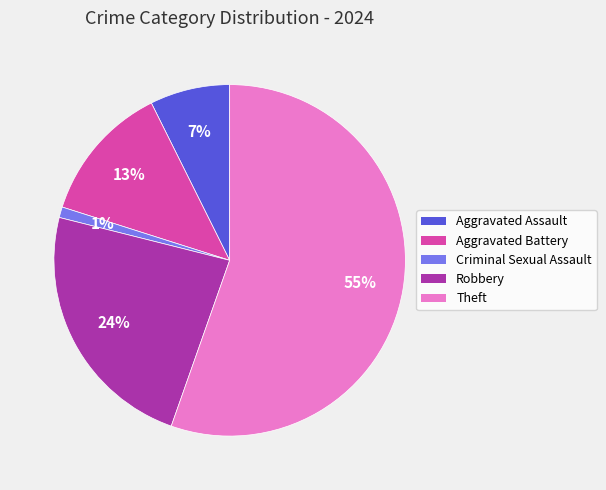

What percentage is the Criminal Sexual Assault slice, to the nearest percent?

1%